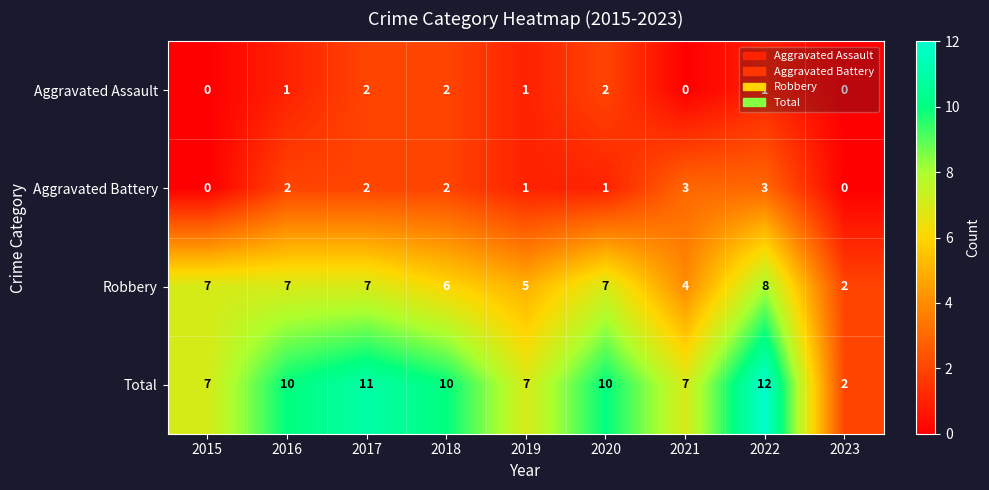

What is the sum of all Robbery values?

53